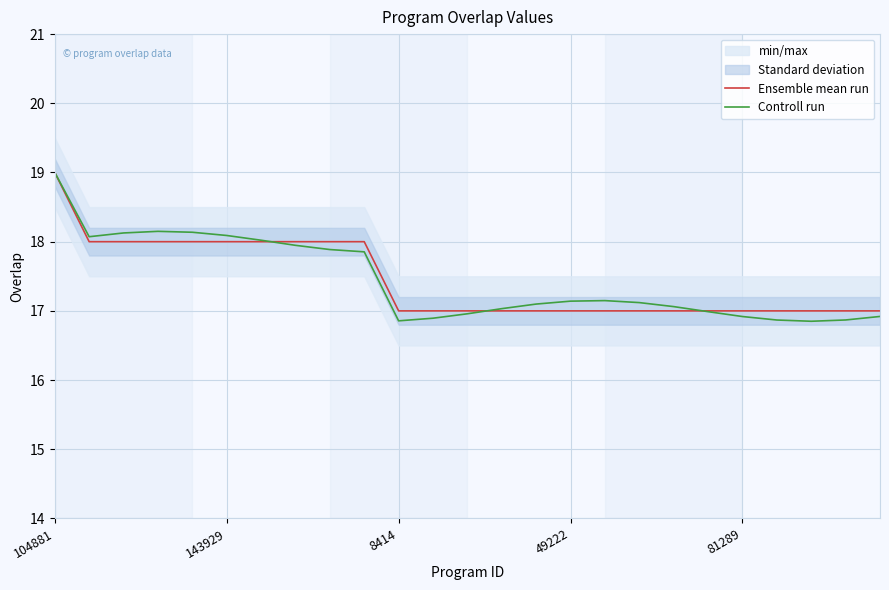

At 22, list the series in order from smallest to largest.

Controll run, Ensemble mean run